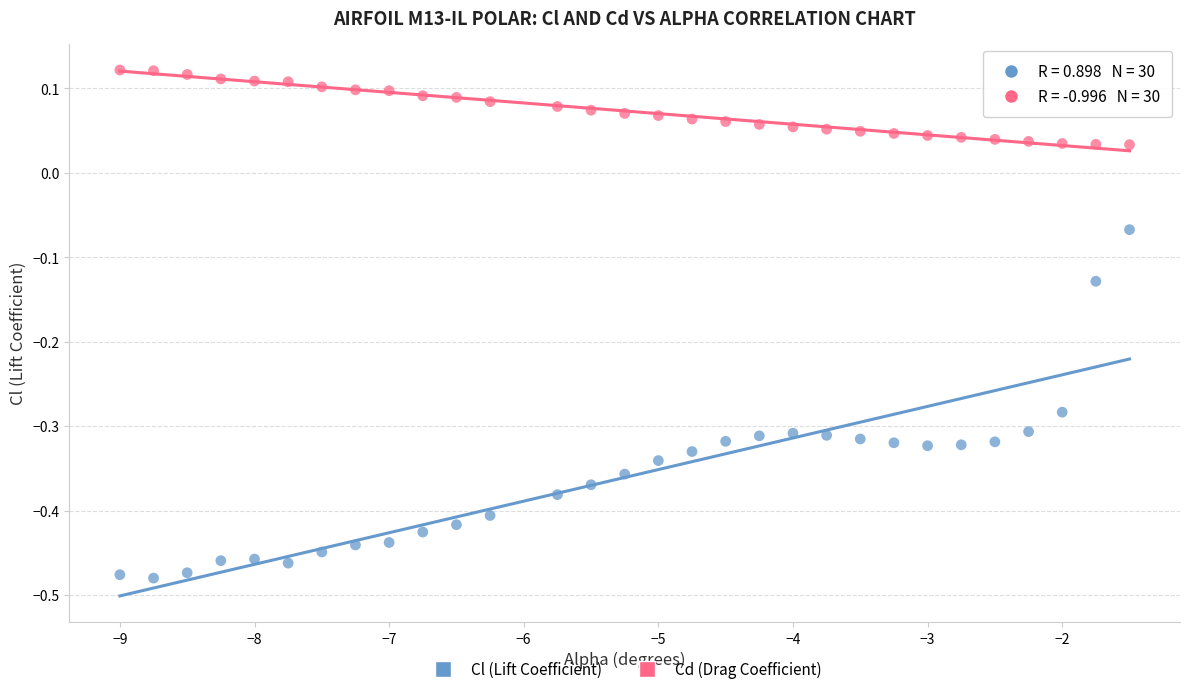

Across all data points, what is the range of Y values (max minus min)?

0.6